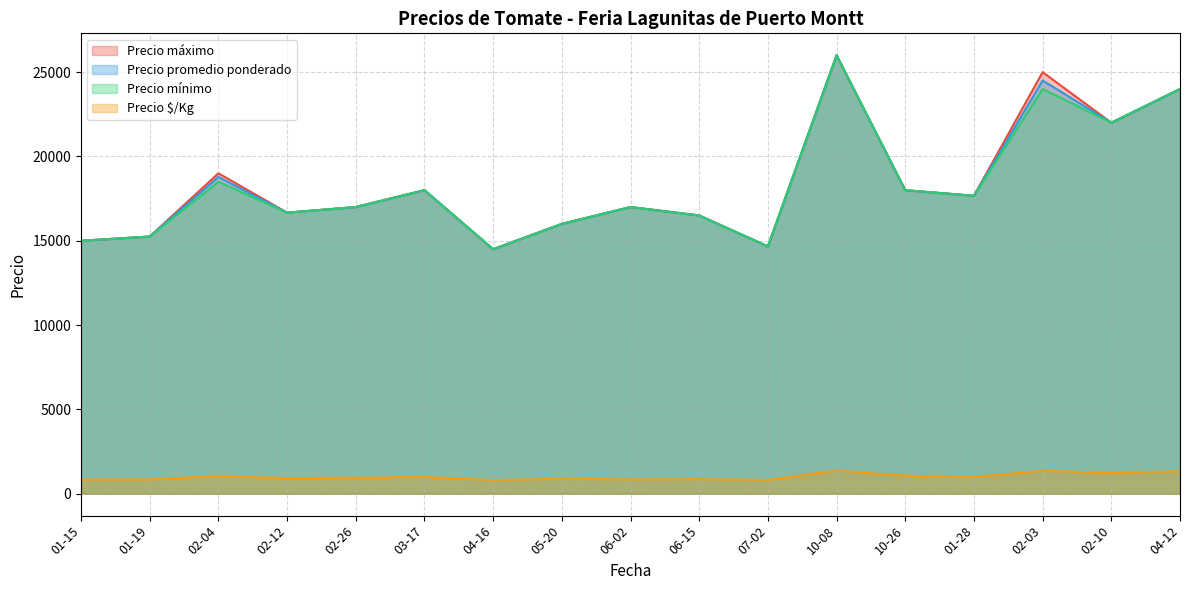

At which label is Precio máximo closest to 20250?

02-04